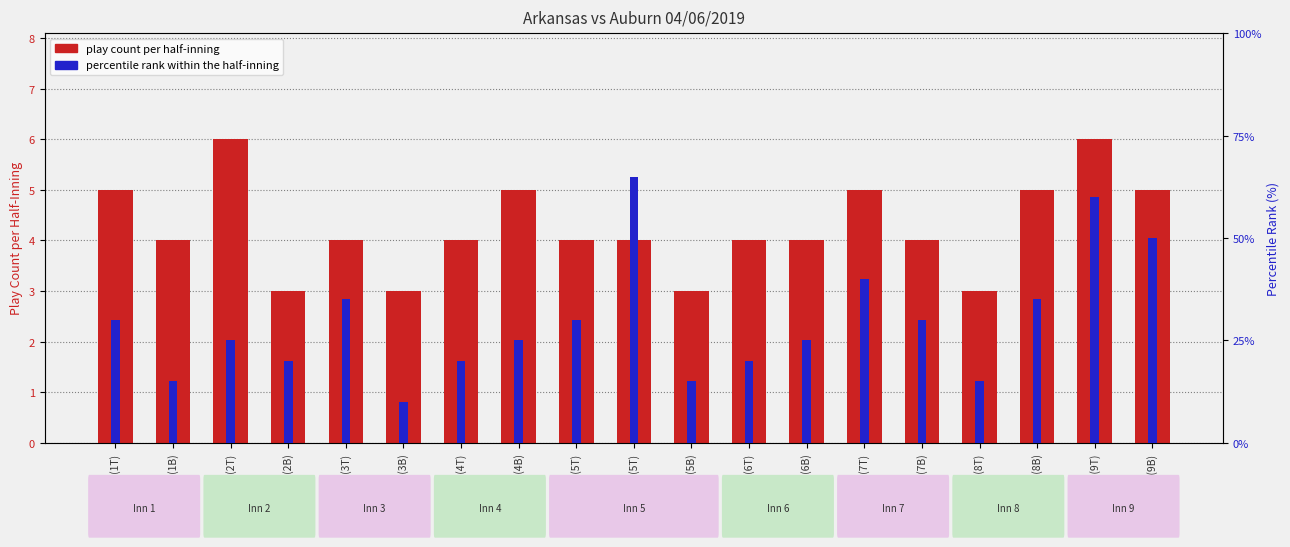

Rank the categories by percentile rank within the half-inning value from highest to lowest.

5-0(5T), 8-4(9T), 8-4(9B), 5-3(7T), 0-0(3T), 8-3(8B), 0-0(1T), 2-0(5T), 5-3(7B), 0-0(2T), 2-0(4B), 5-0(6B), 0-0(2B), 2-0(4T), 5-0(6T), 0-0(1B), 5-0(5B), 8-3(8T), 2-0(3B)